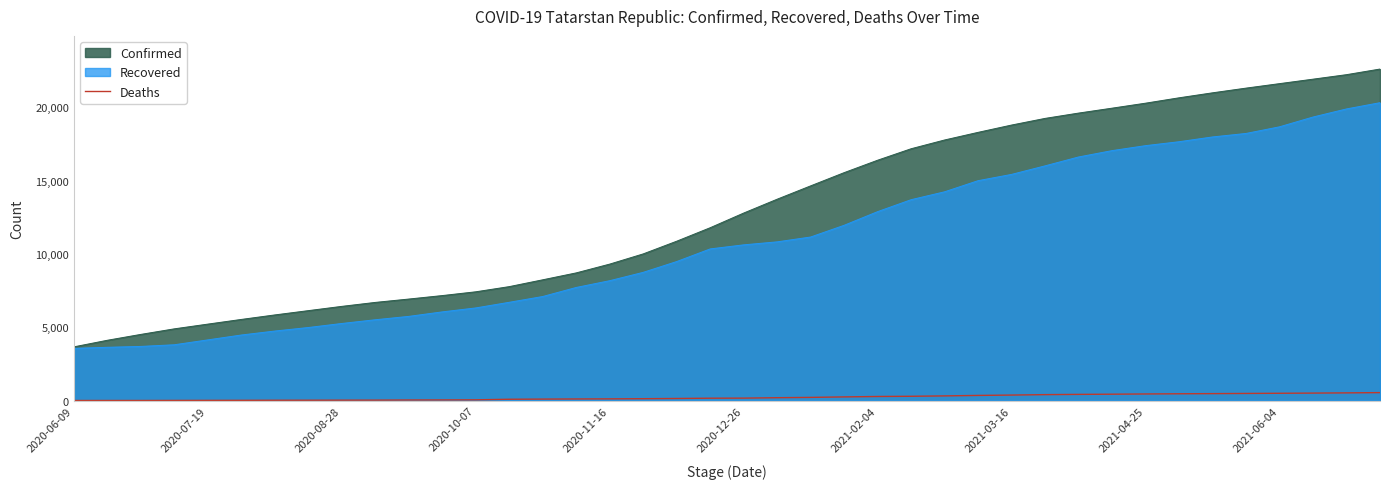

Which series has the largest range (max minus min)?

Confirmed